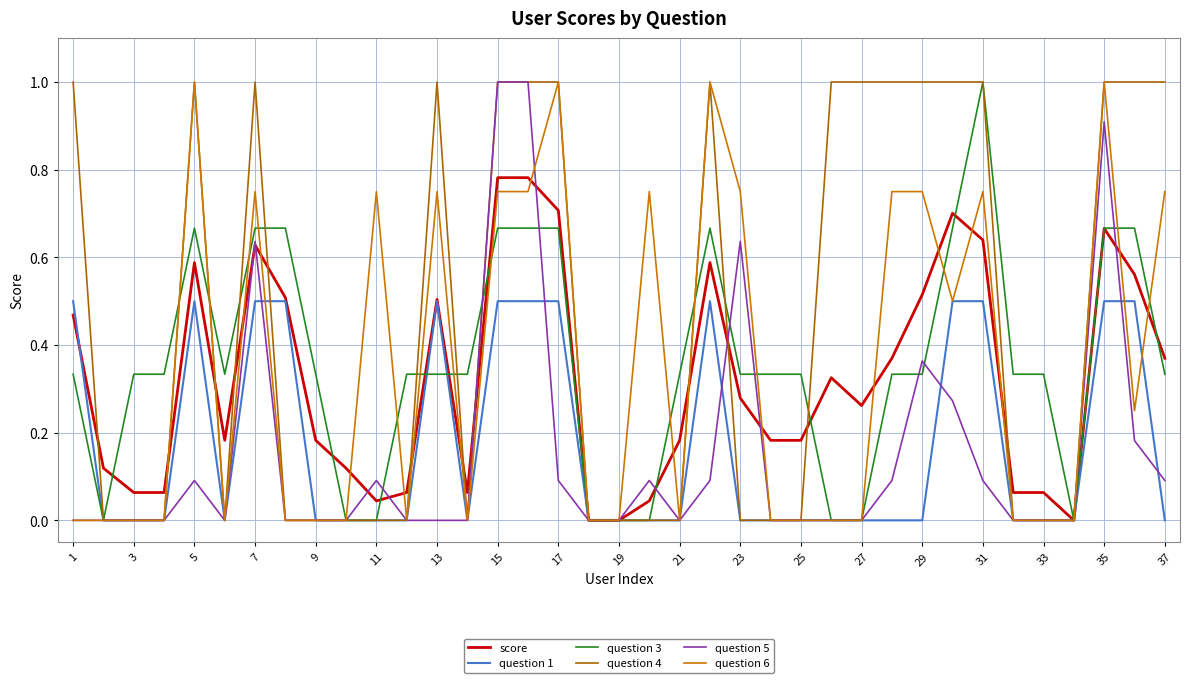

In score, how many points are lower than both neighbors (excluding endpoints)?

5